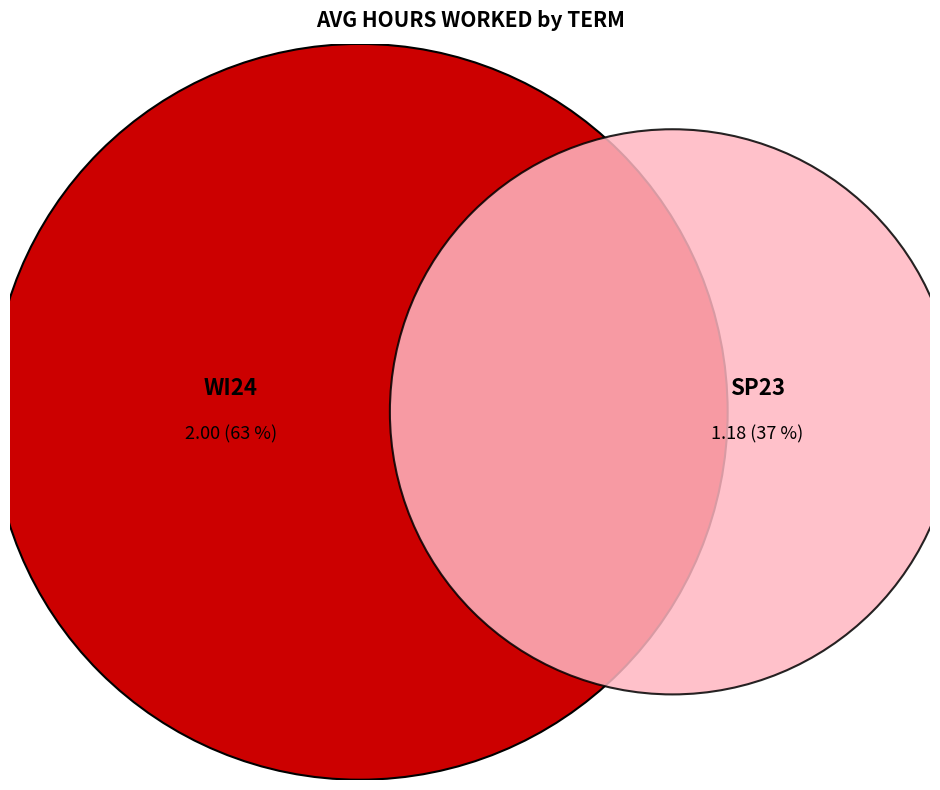

Which category has the smallest portion of the pie?

SP23